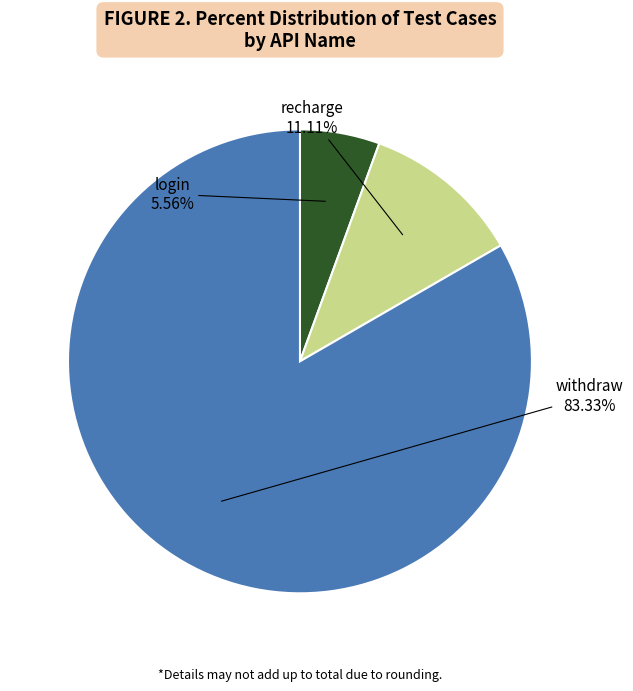

Is there a majority slice in this chart?

Yes